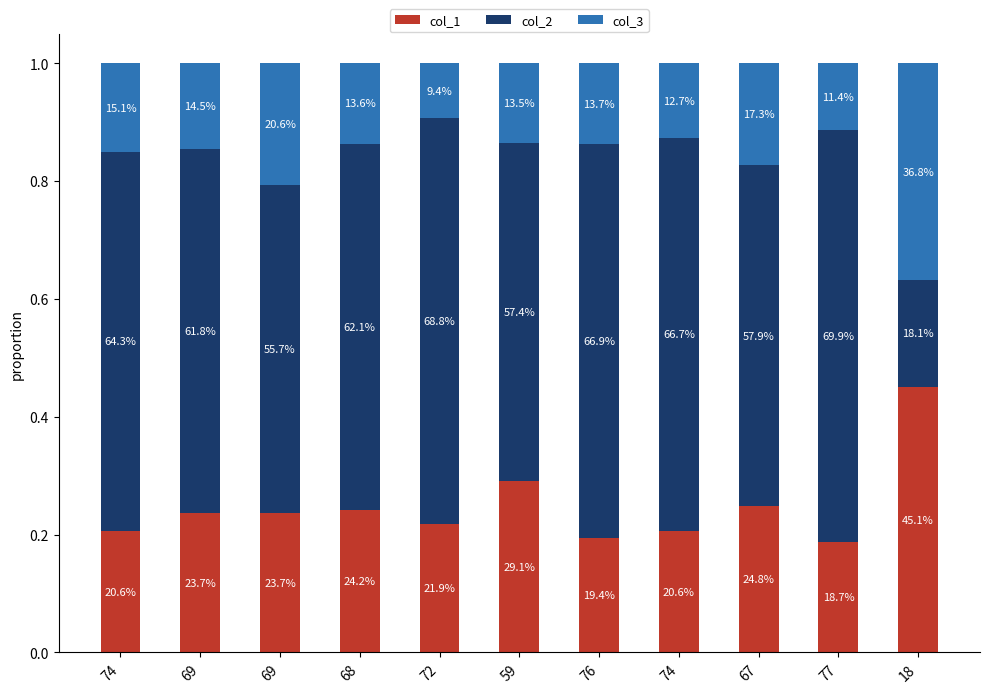

Does the chart contain any negative values?

No